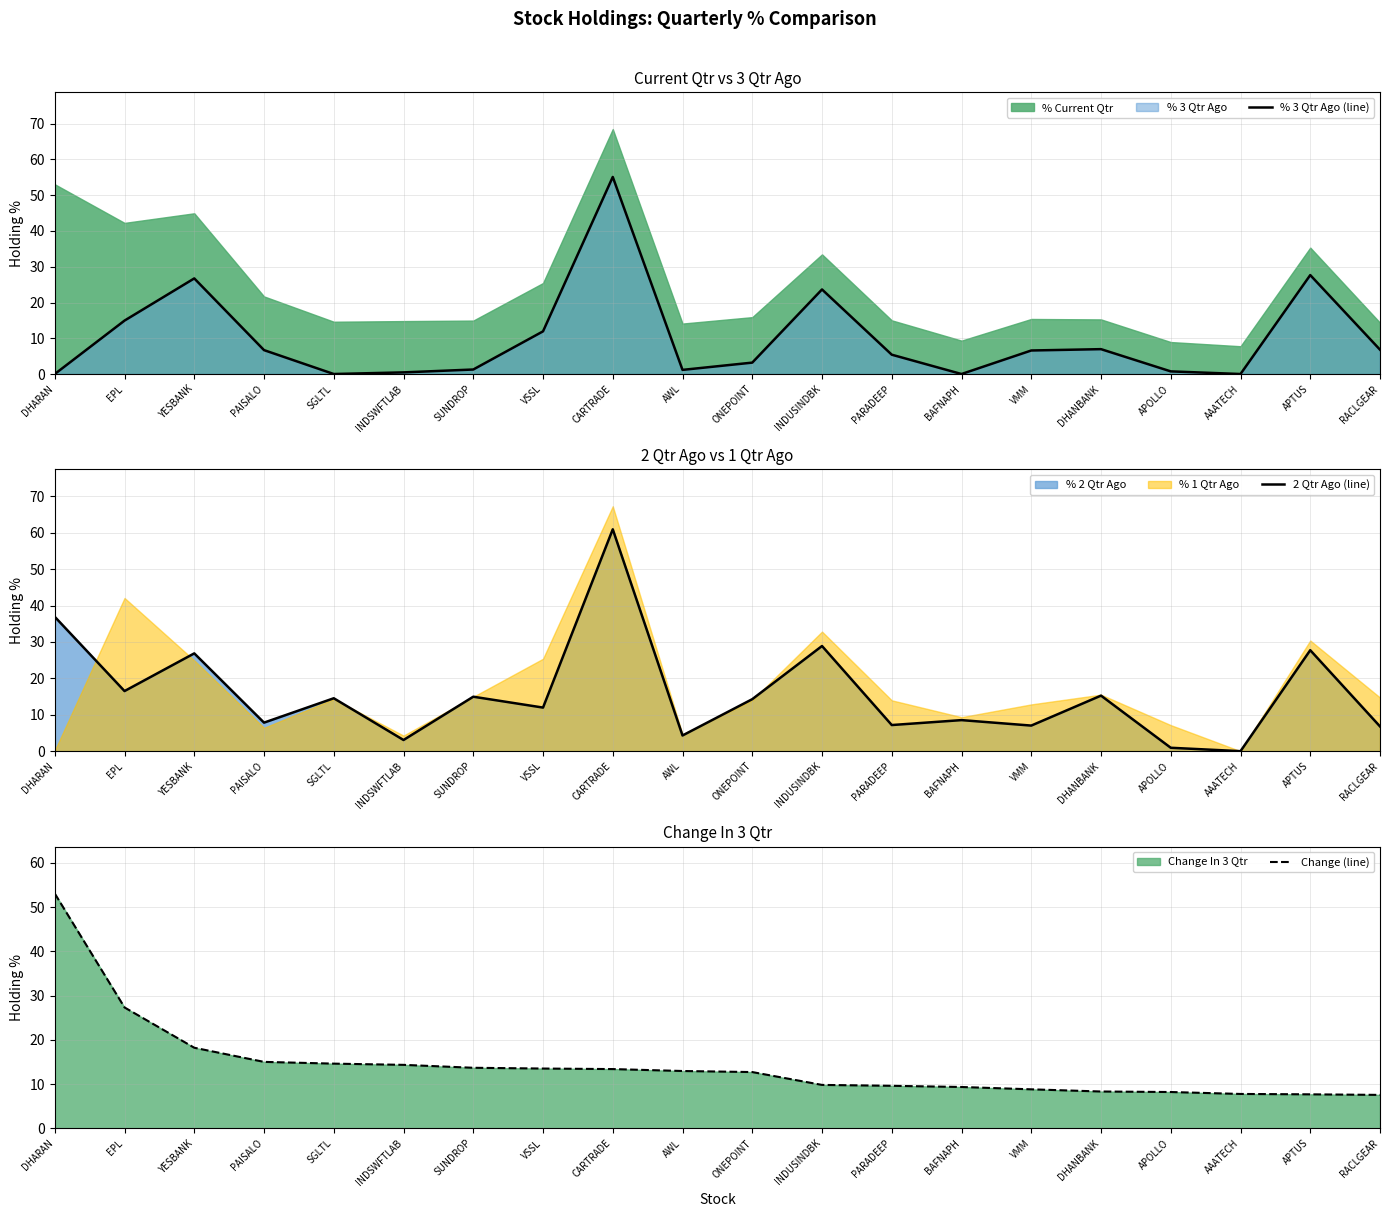

How many lines are shown in the chart?

3